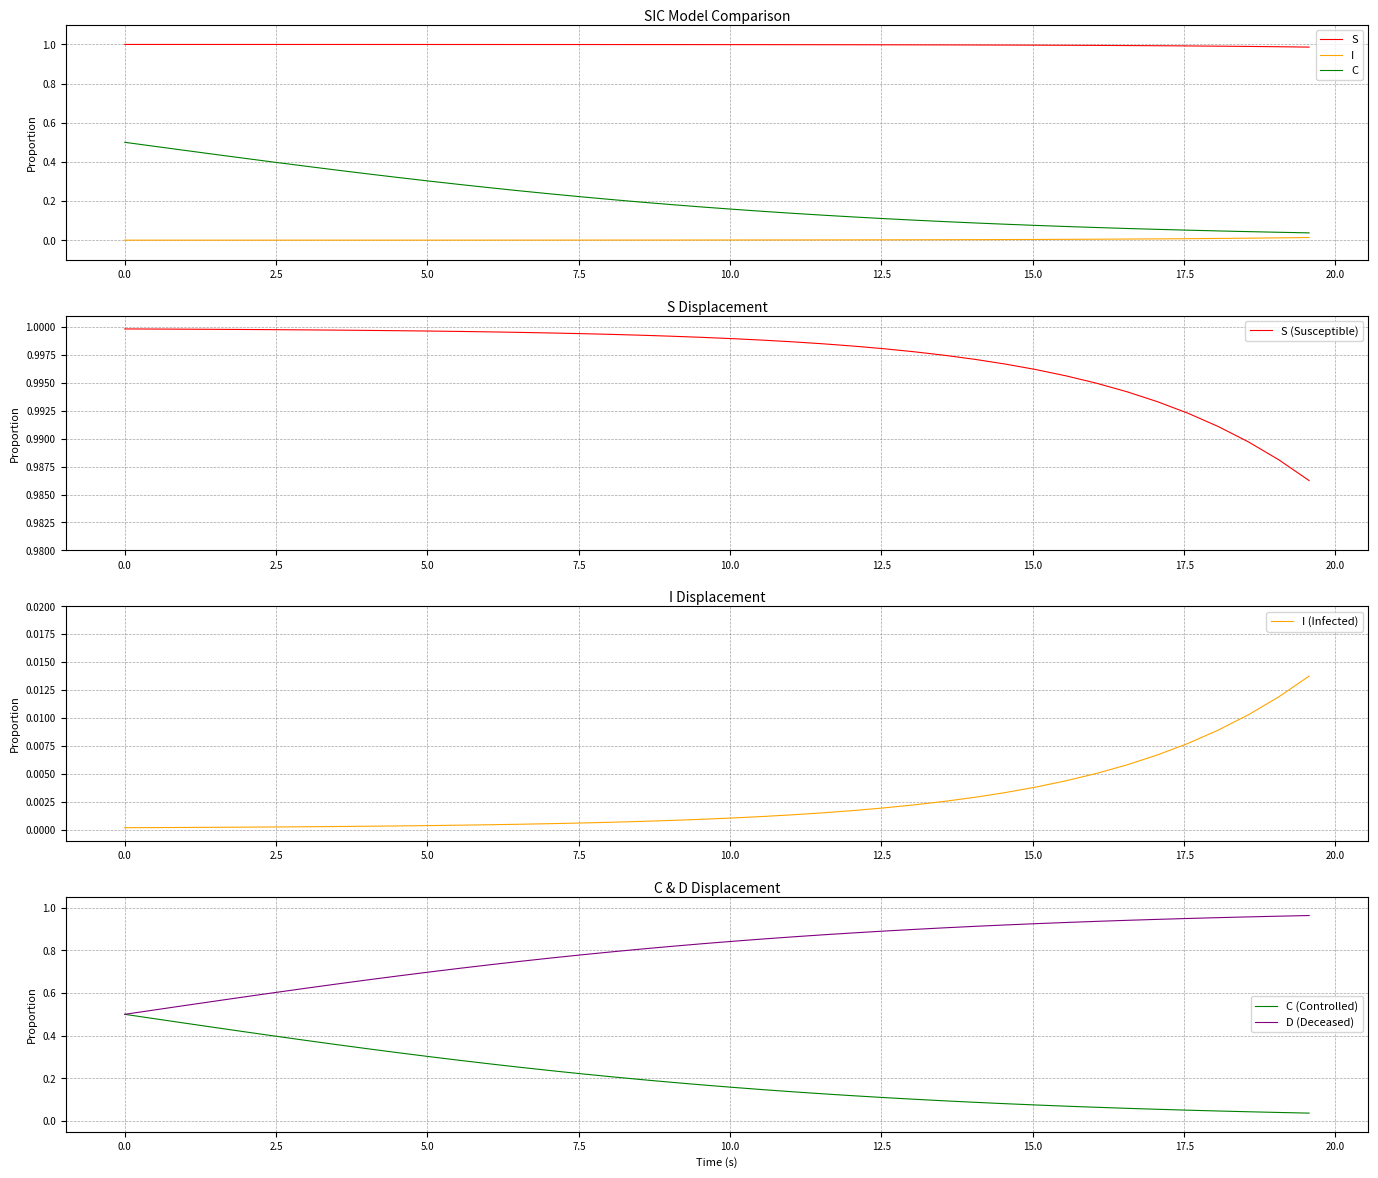

True or false: C and S cross at least once.

False